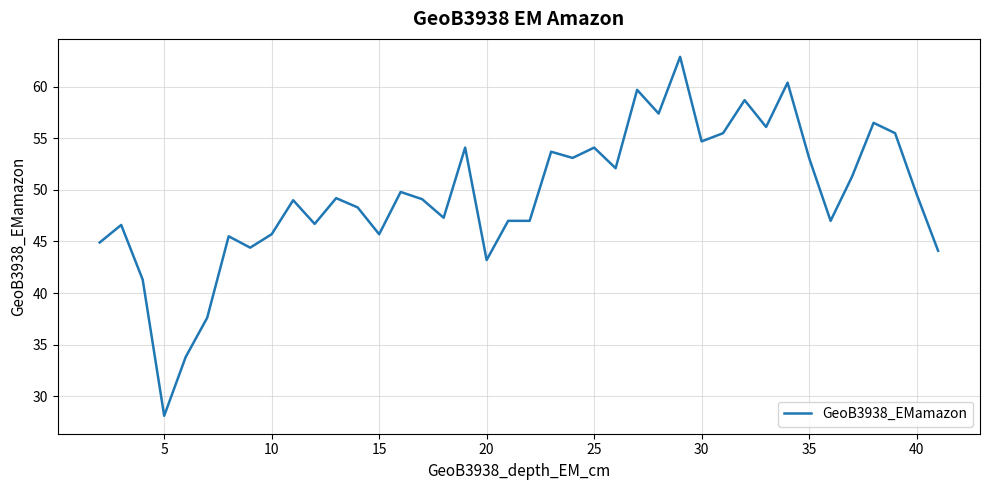

What is the difference between the second highest and second lowest values?

26.6